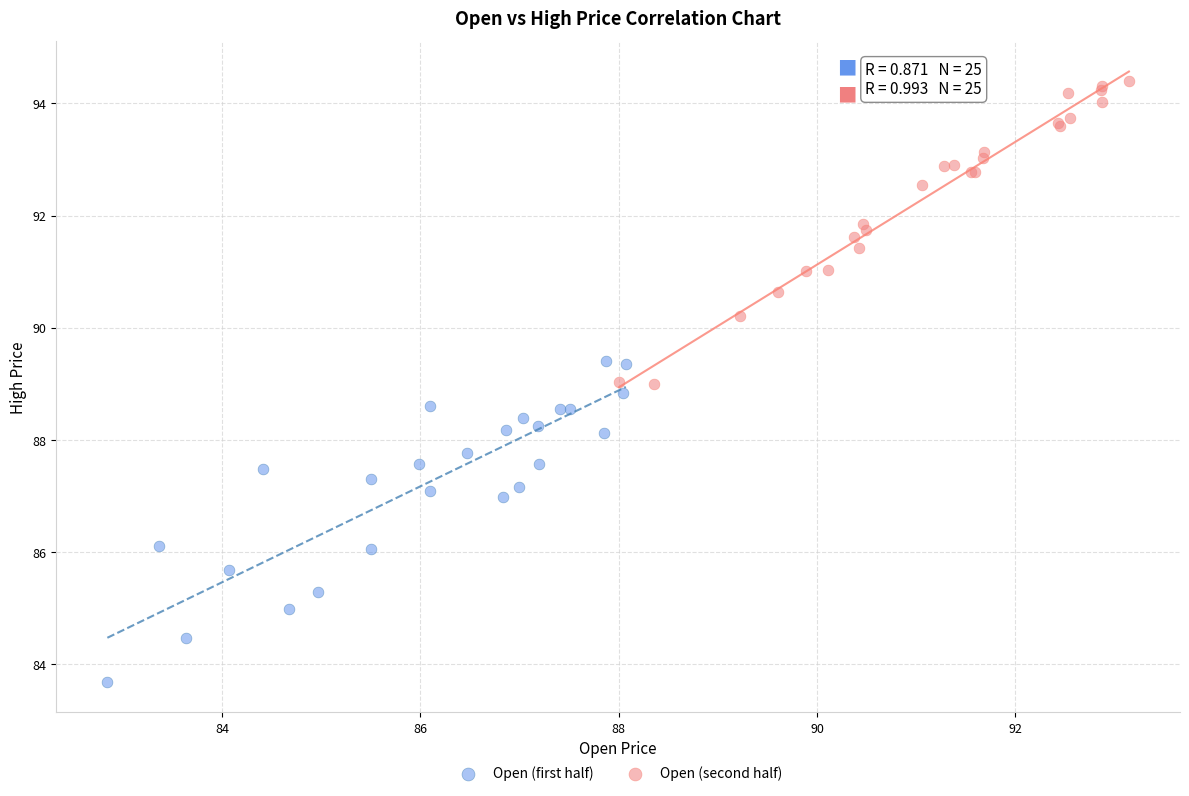

Which series contains the lowest Y value?

Open (first half)